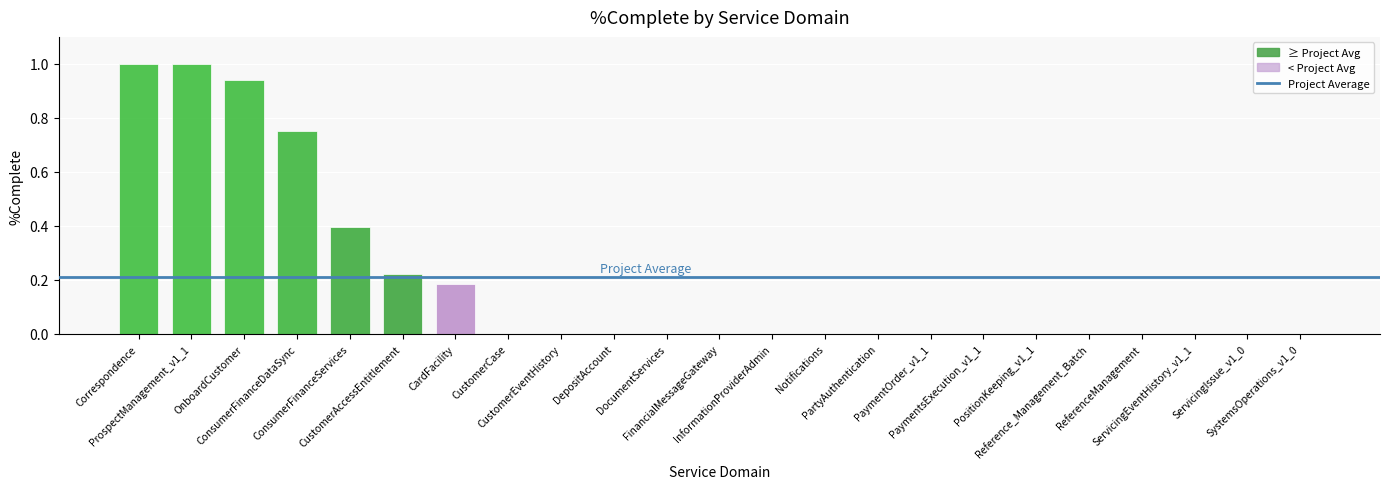

Are the bars horizontal?

No